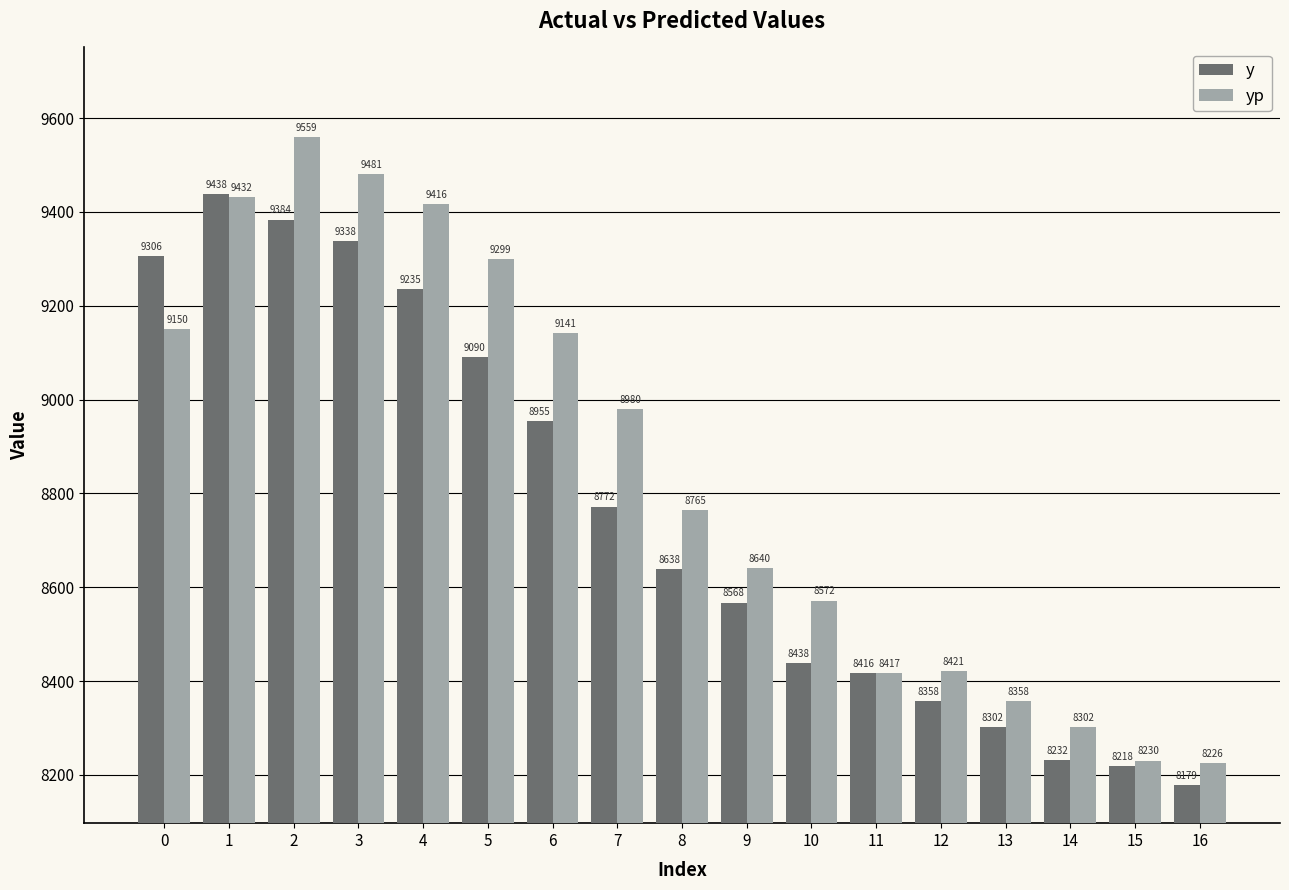

How many series are shown in this chart?

2